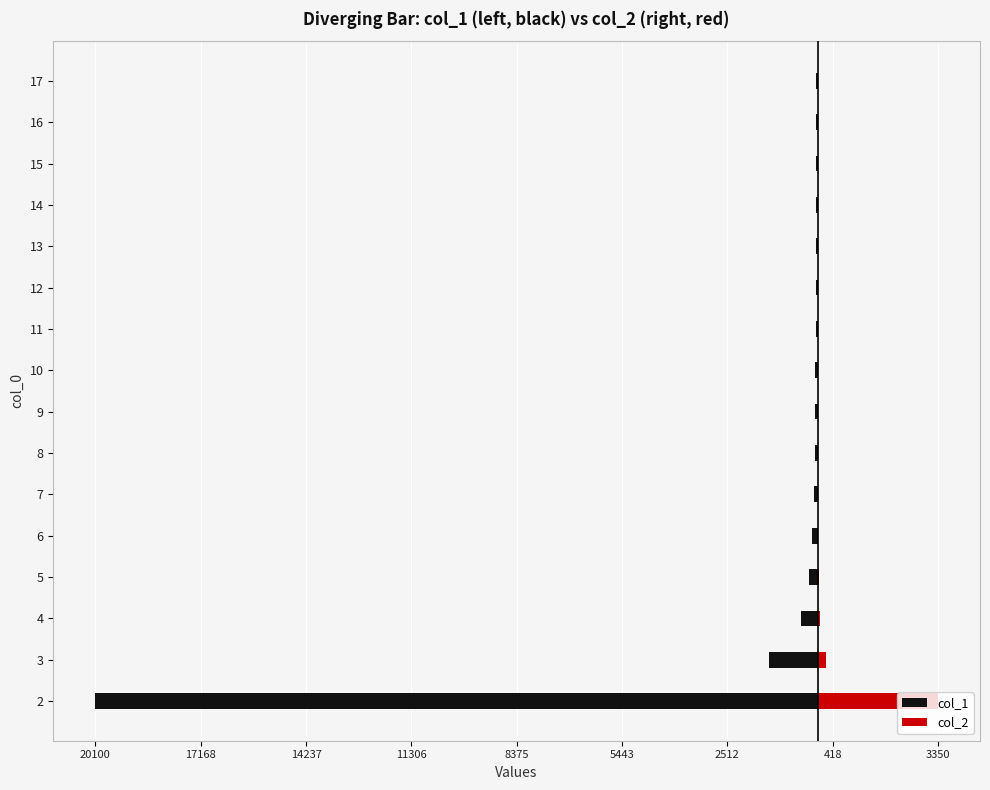

What is the value of the col_1 bar at the 12th from the left?

-50.0